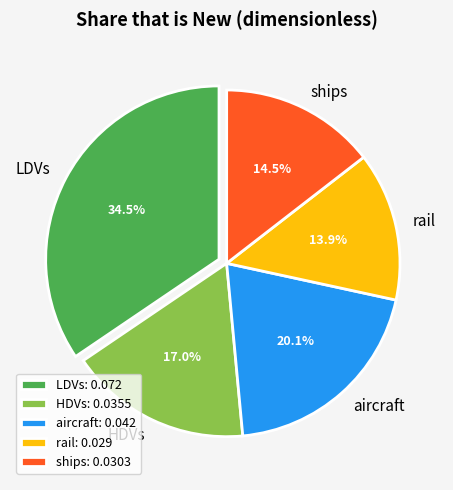

Which category has the smallest portion of the pie?

rail